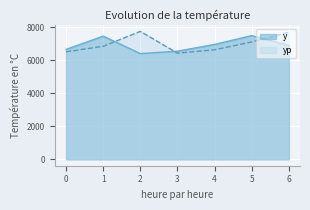

What is the average value of the y series?

6915.1